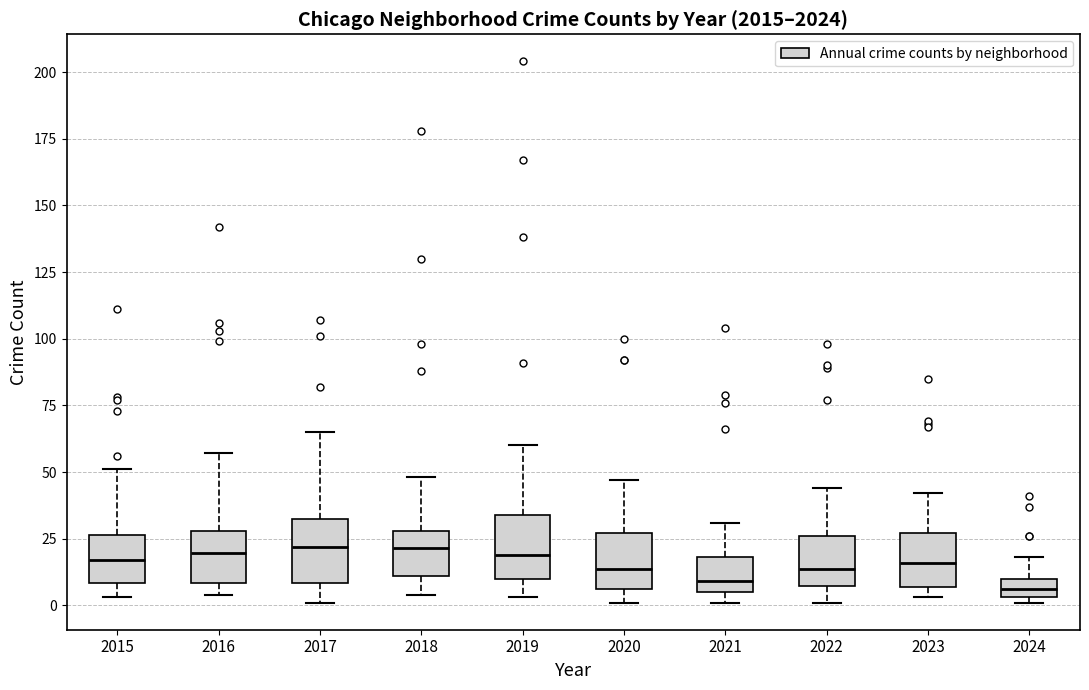

Where is the upper edge of the box at x = 2018 on the y-axis? The values are not printed on the chart, so give them approximately, as read against the axis.

30